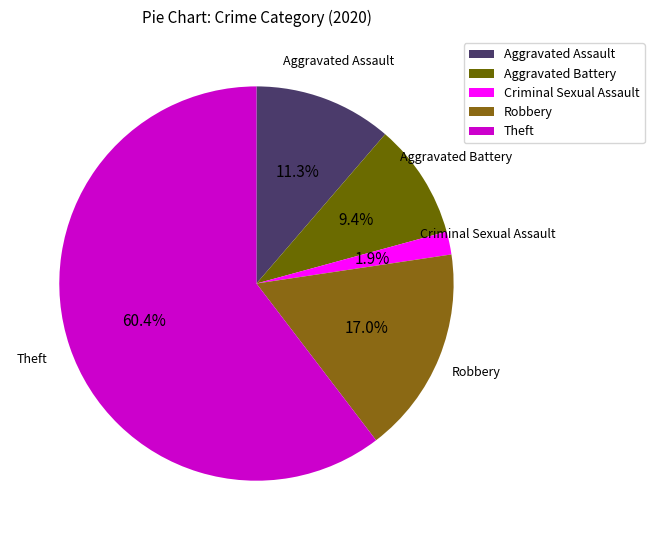

What percentage is NOT represented by Robbery?

83.0%